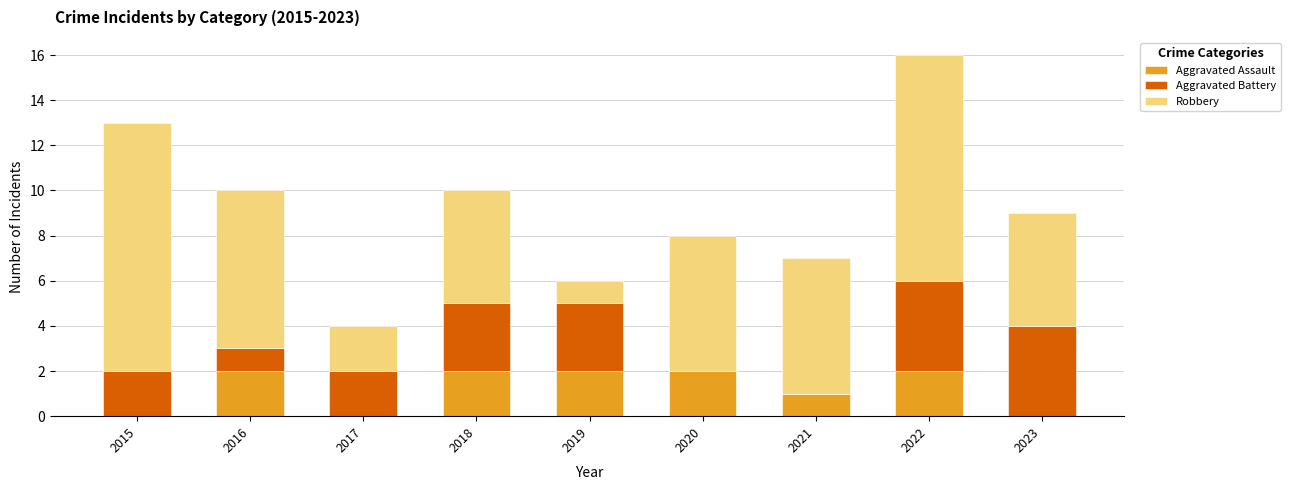

At which category is the sum across all series the highest?

2022